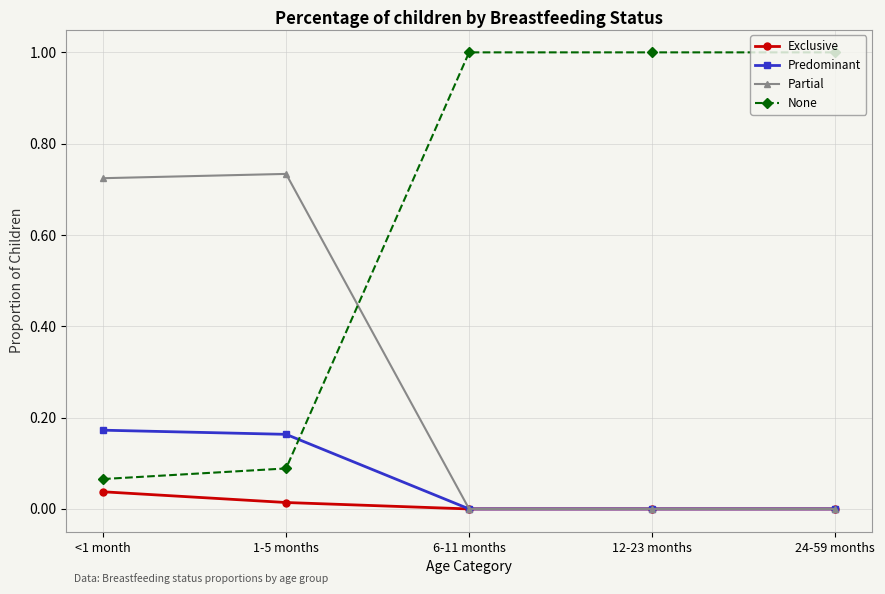

What is the maximum value shown in the chart?

1.0